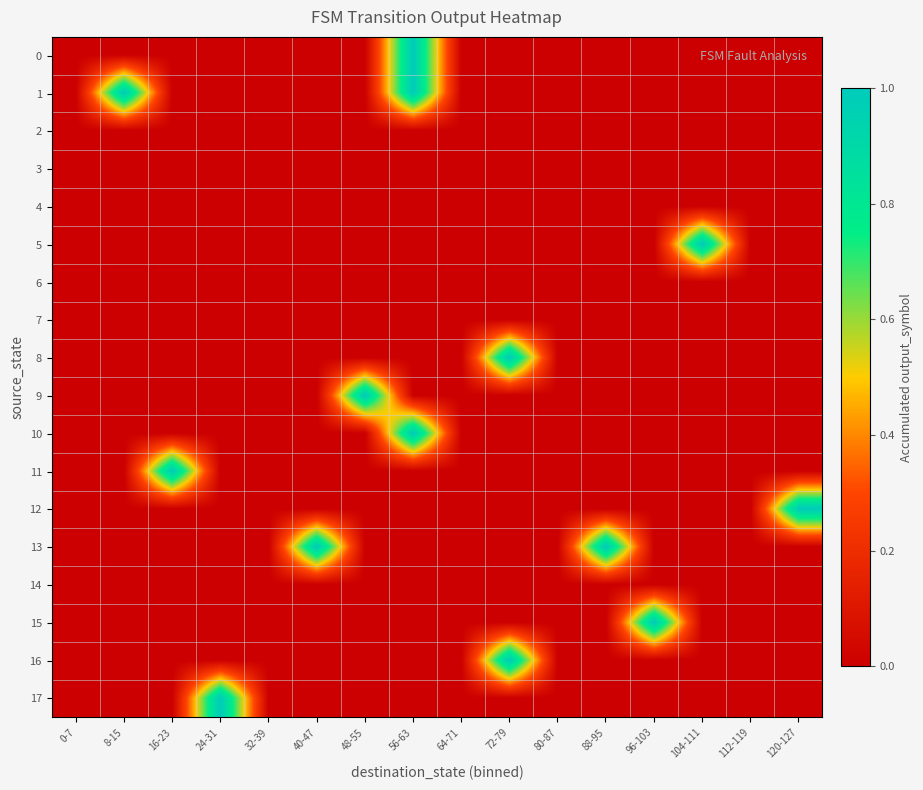

Between 16-23 and 72-79, which is larger?

16-23